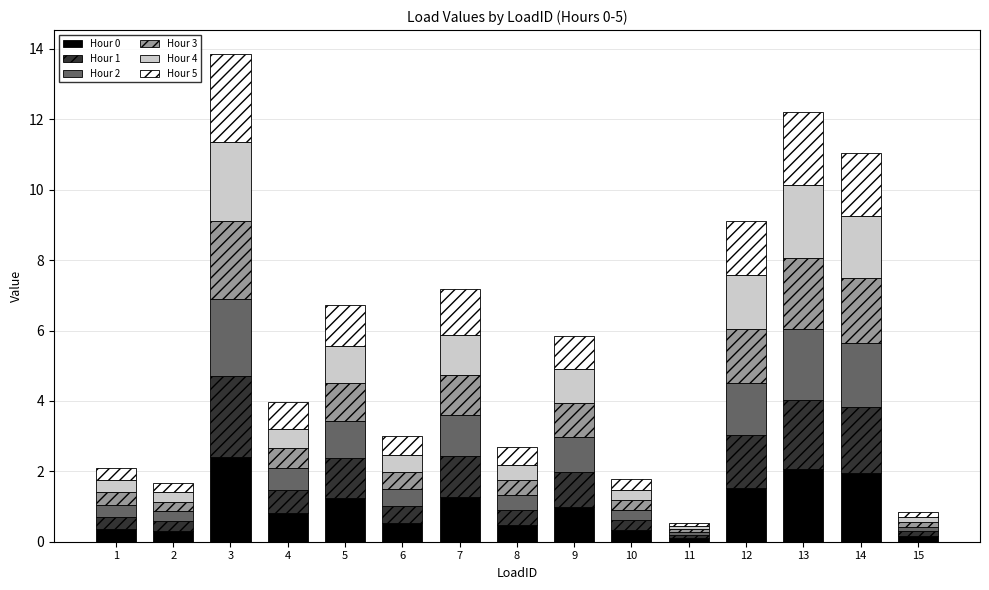

The value of Hour 0 at 3 is 1.3. True or false?

False